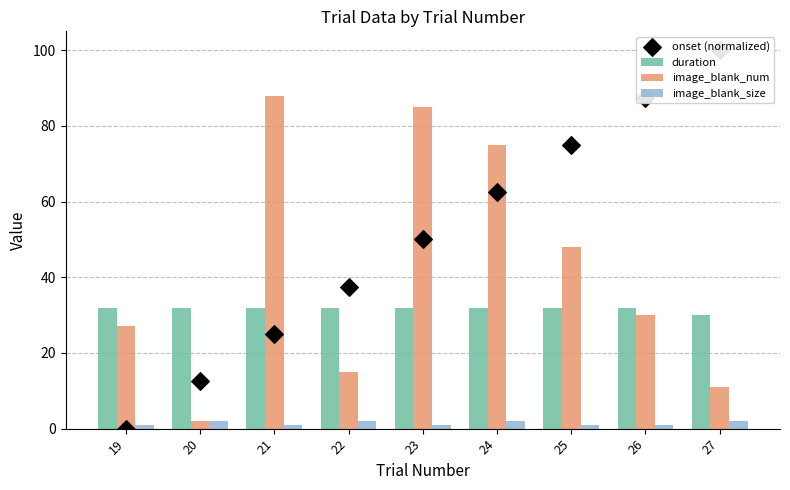

What is the total value across all series at 24?

171.5